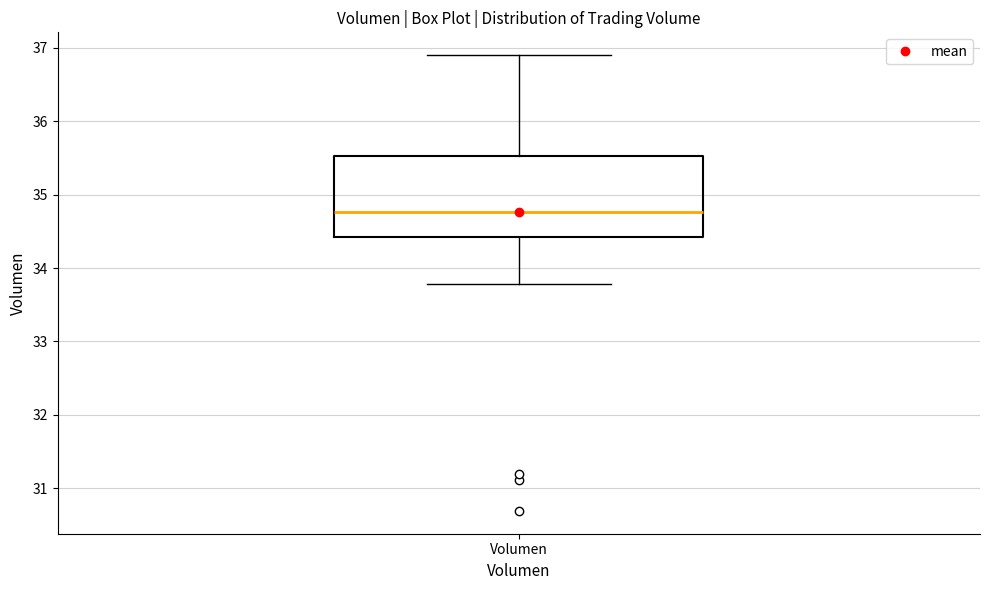

Read this box plot against the y-axis: the position of the median line, the range covered by the box, and the ends of both whiskers. The values are not printed on the chart, so give them approximately, as read against the axis.

median 34.8, box 34.4 to 35.5, whiskers 33.8 to 36.9